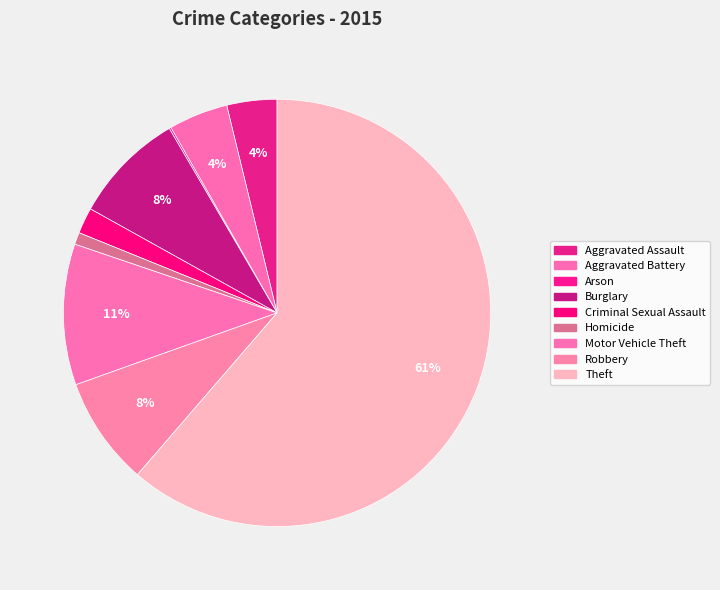

To the nearest percent, what is the combined percentage of Burglary and Motor Vehicle Theft?

19%